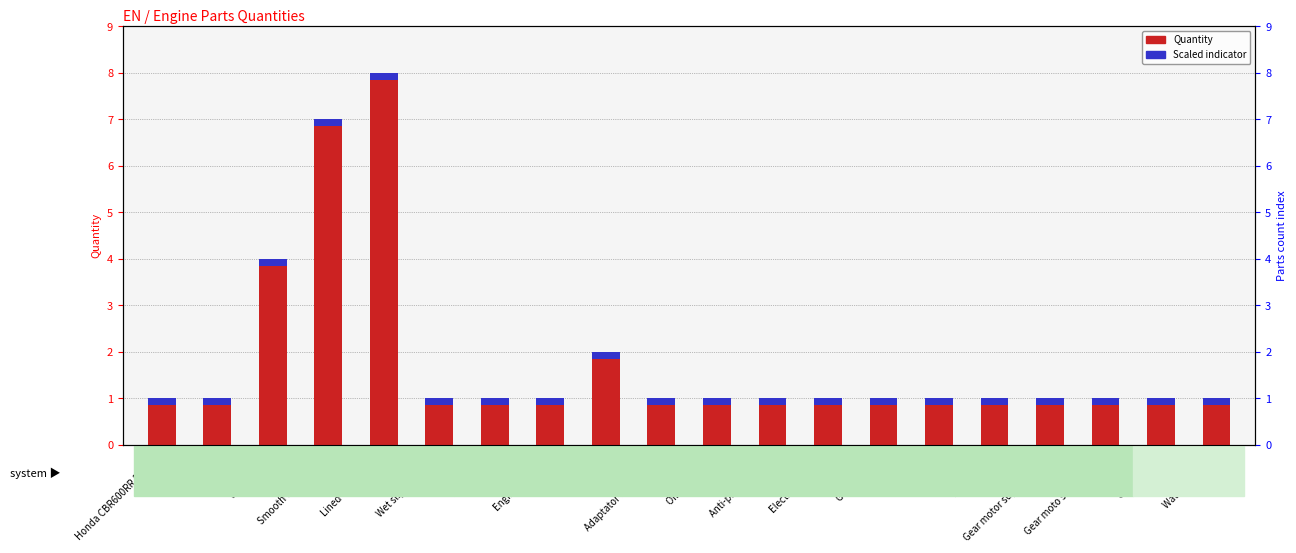

Rank the series by their average value, from lowest to highest.

Scaled indicator, Quantity